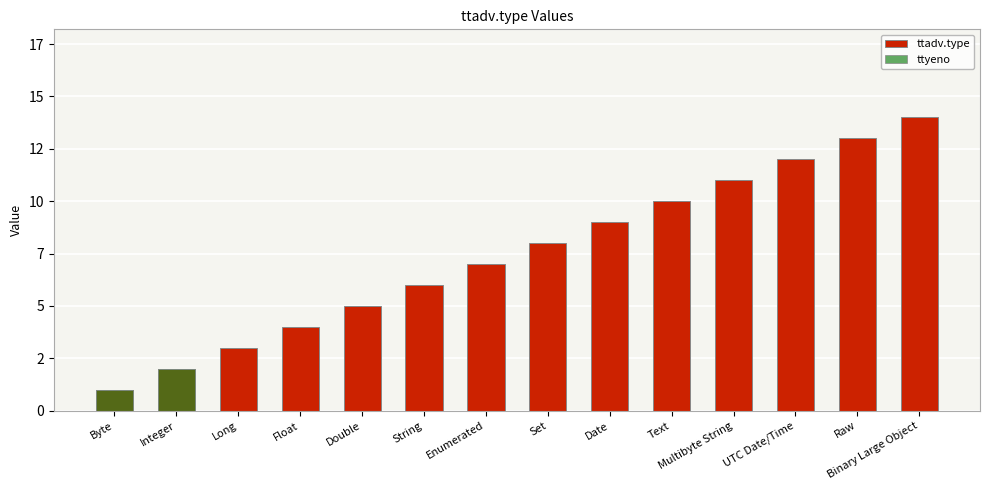

List the series in order of their peak value, highest first.

ttadv.type, ttyeno